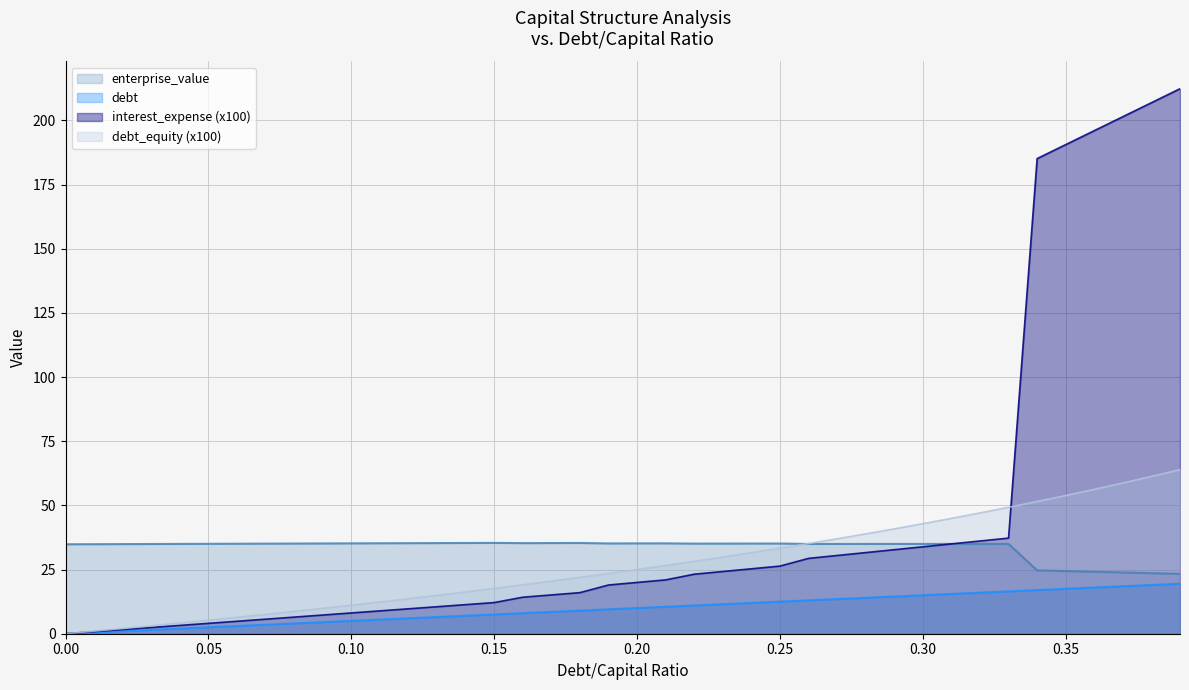

Which series changed the most between 0.04 and 0.16?

debt